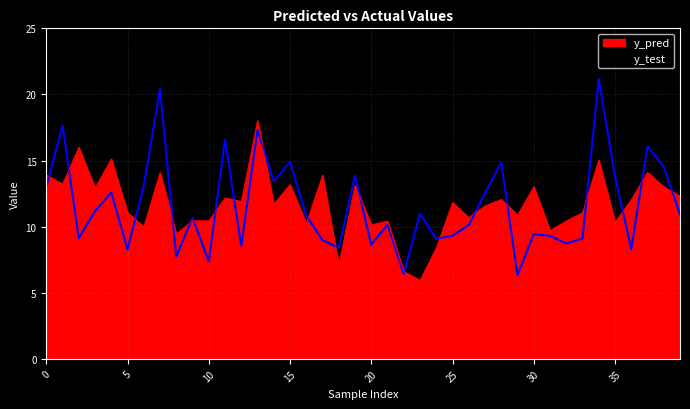

At which category does y_test reach its first local valley?

2